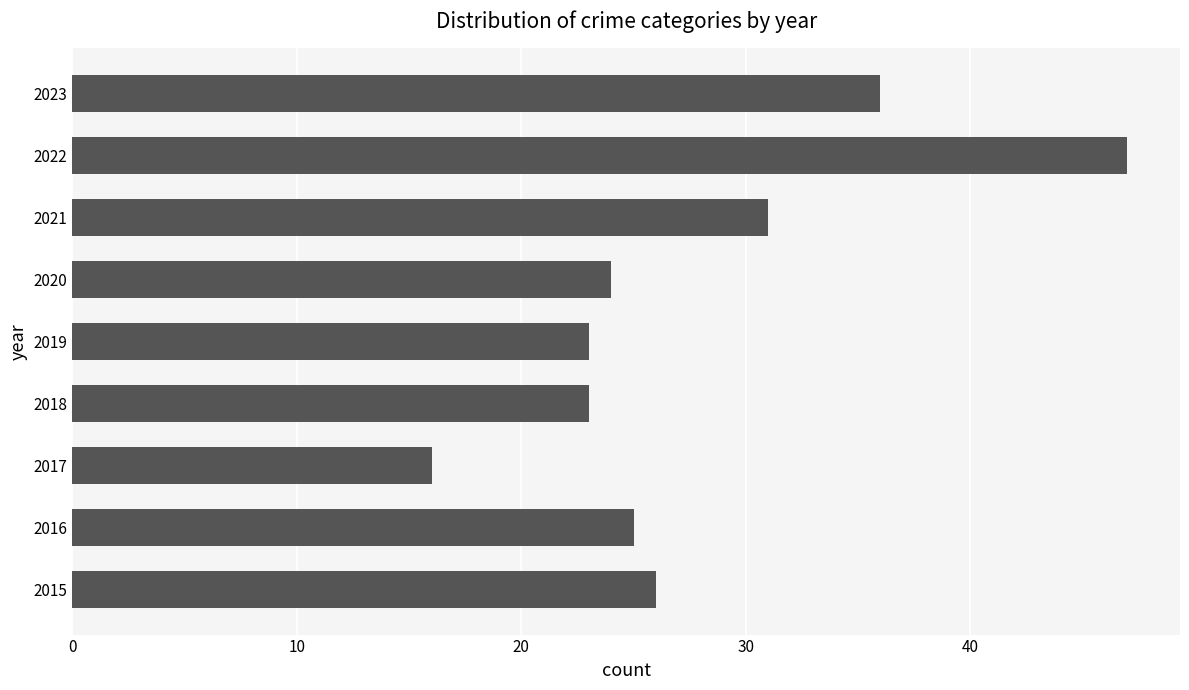

What is the difference between the maximum and second lowest values?

24